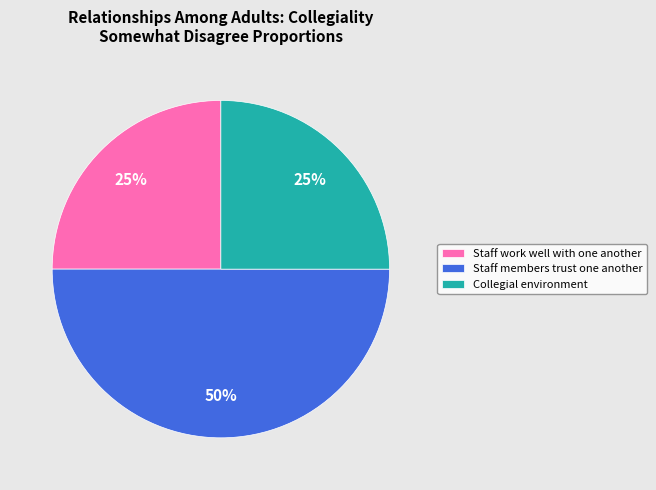

Do Collegial environment and Staff members trust one another together represent more than half of the pie?

Yes